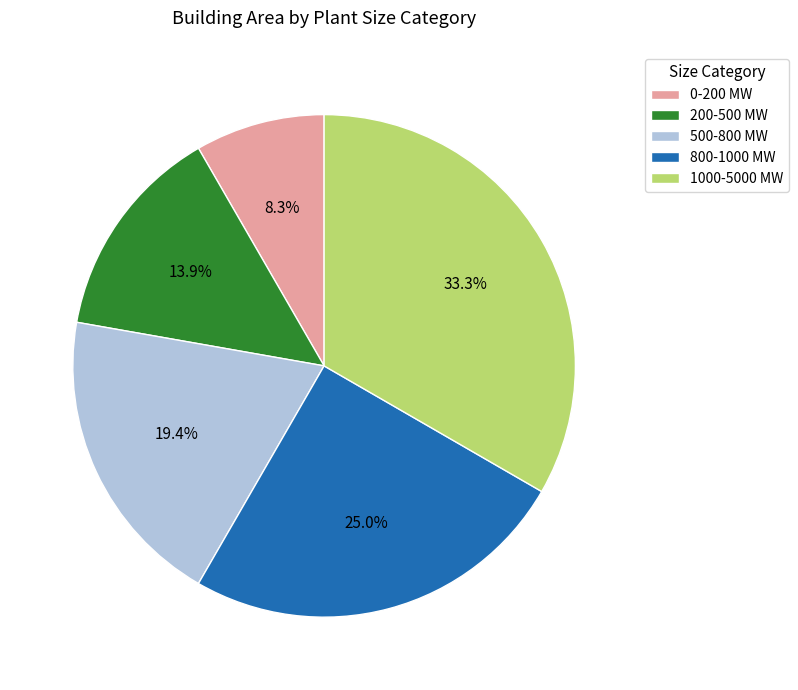

Which category has the smallest portion of the pie?

0-200 MW